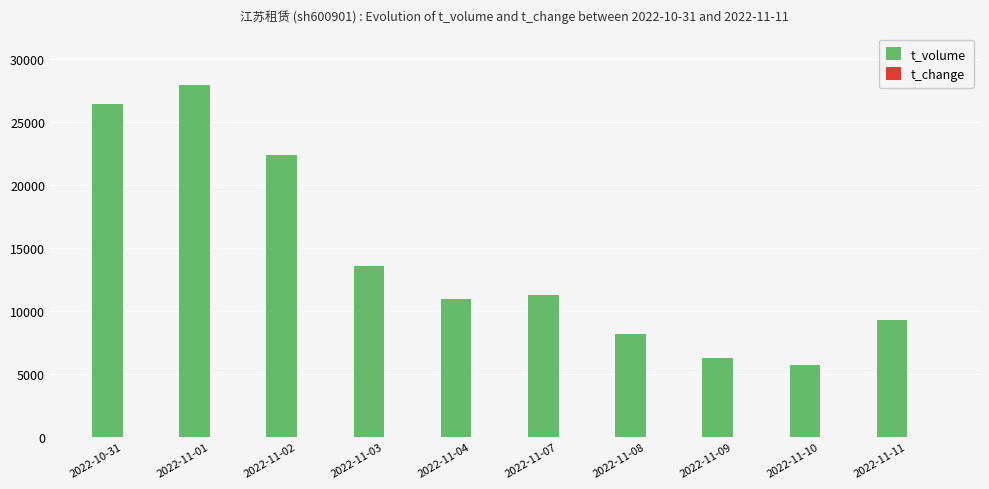

What is the sum of all t_volume values?

141774.0